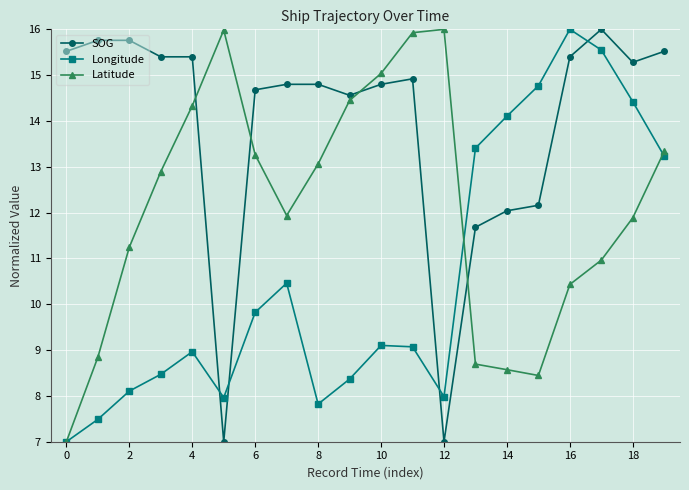

Rank the series by their average value, from highest to lowest.

SOG, Latitude, Longitude